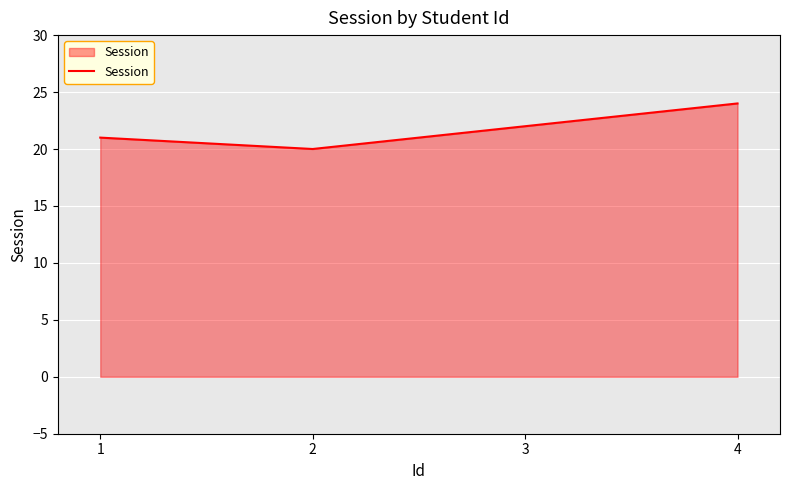

What is the change in value from 1 to 4?

+3